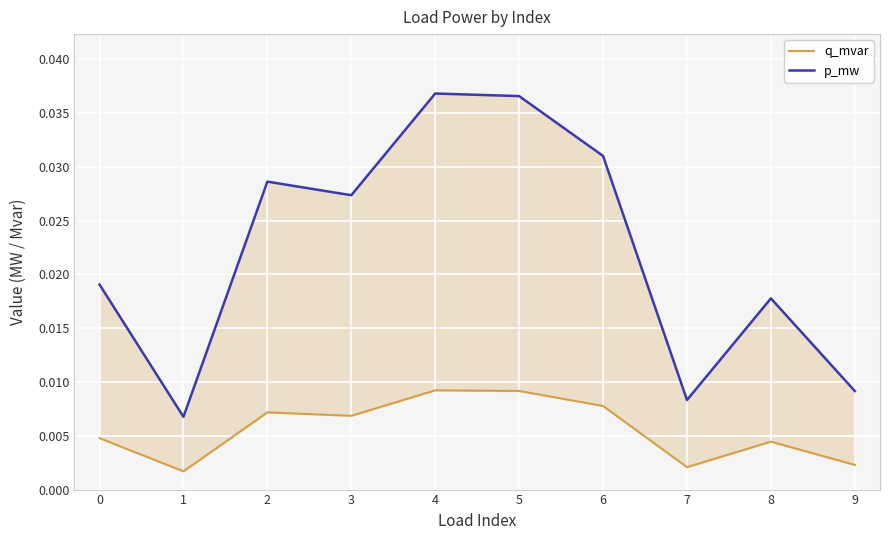

List the series in order of their overall mean, highest first.

p_mw, q_mvar